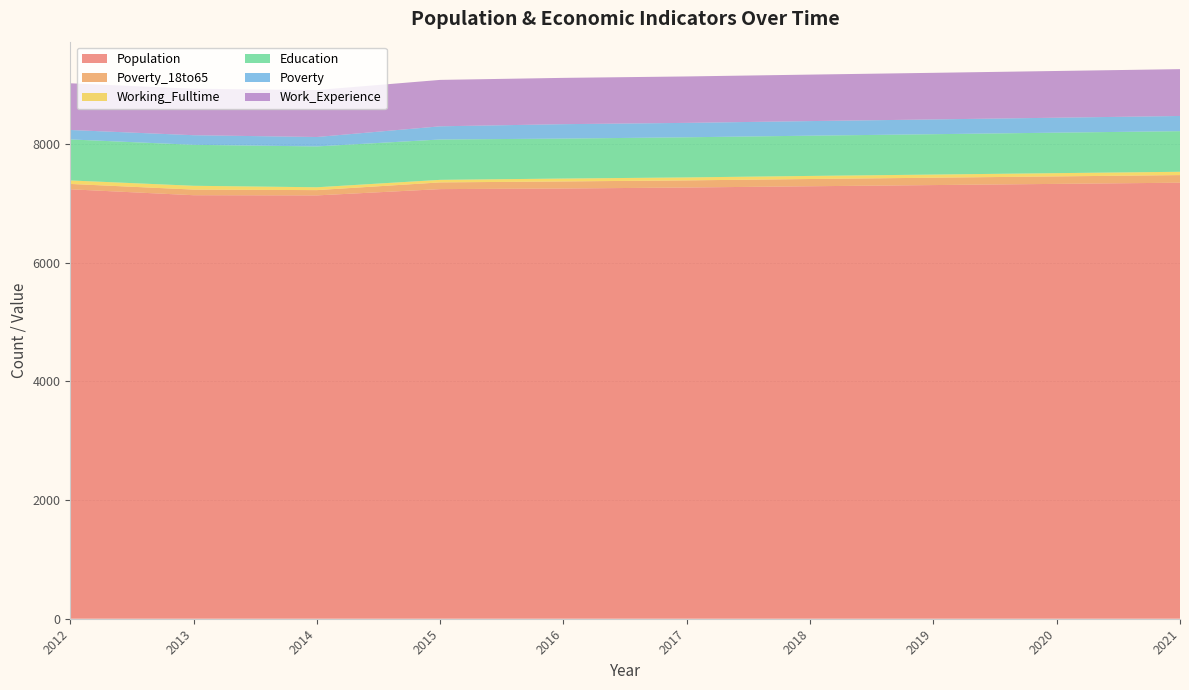

Reading right to left, list all the values displayed in this chart.

Population: 7346	7326	7306	7286	7265	7248	7238	7132	7135	7235
Poverty_18to65: 128	126	124	122	120	119	113	89	95	90
Working_Fulltime: 56	55	53	52	50	49	43	48	64	59
Education: 684	682	680	678	676	673	680	688	690	691
Poverty: 256	252	249	246	243	243	222	159	162	159
Work_Experience: 789	787	785	783	782	780	782	791	783	787